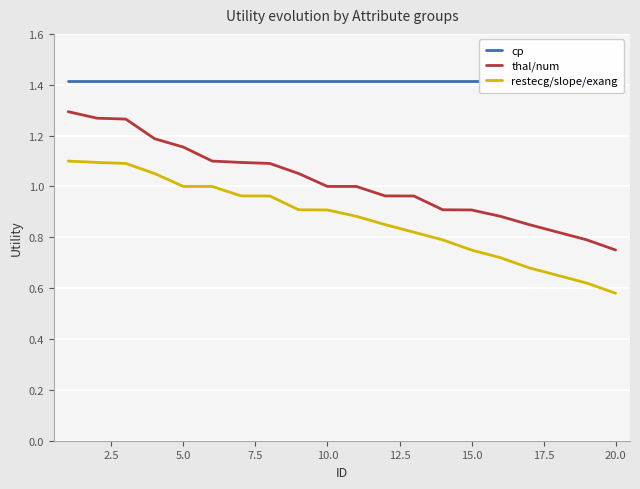

Count the number of categories in the chart.

20